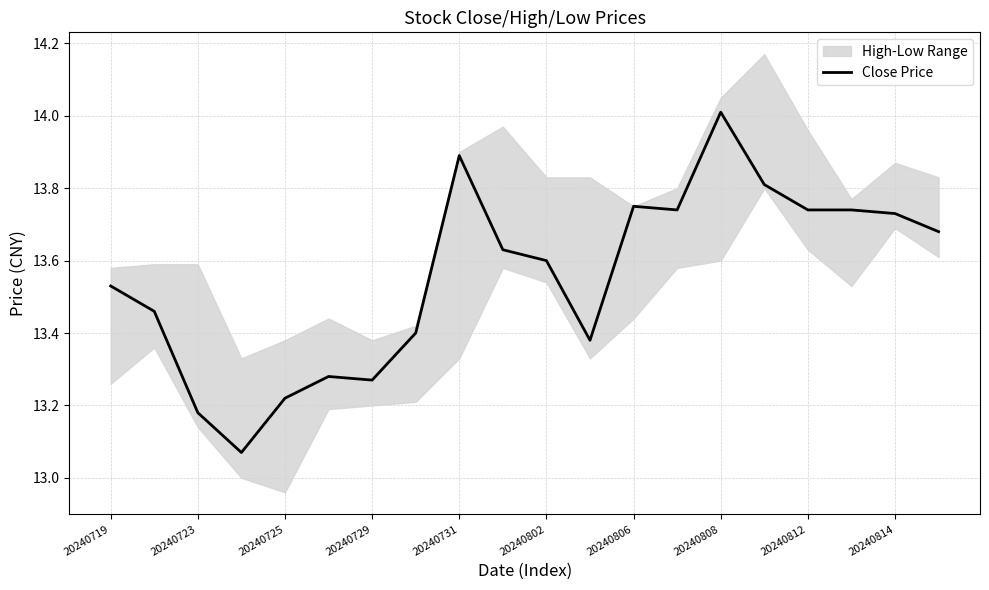

What is the minimum value shown in the chart?

13.1